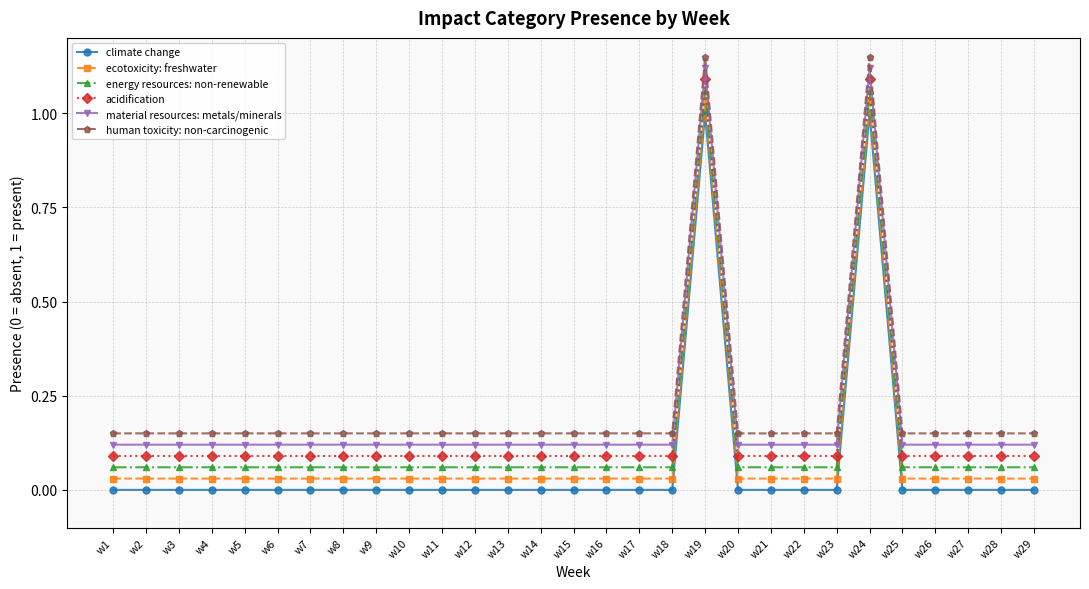

At w12, list the series in order from smallest to largest.

climate change, ecotoxicity: freshwater, energy resources: non-renewable, acidification, material resources: metals/minerals, human toxicity: non-carcinogenic